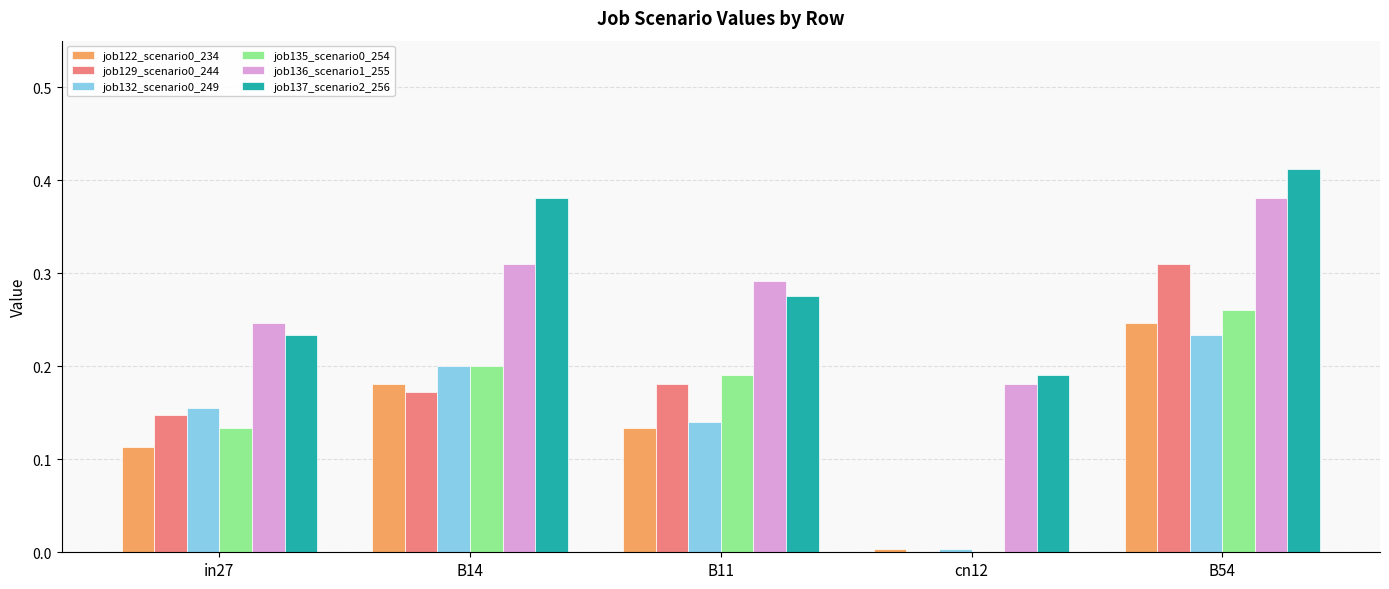

What is the sum of all job132_scenario0_249 values?

0.7